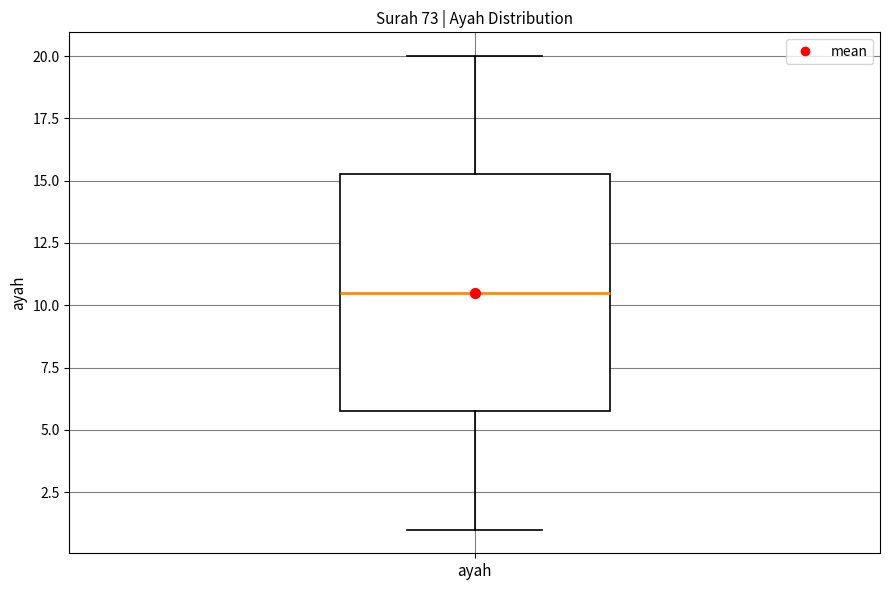

Where is the lower edge of the box for ayah on the y-axis? The values are not printed on the chart, so give them approximately, as read against the axis.

6.0